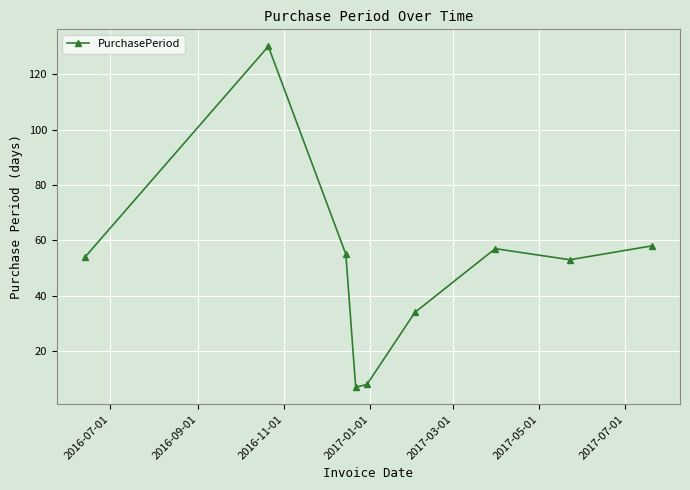

What is the greatest value displayed?

130